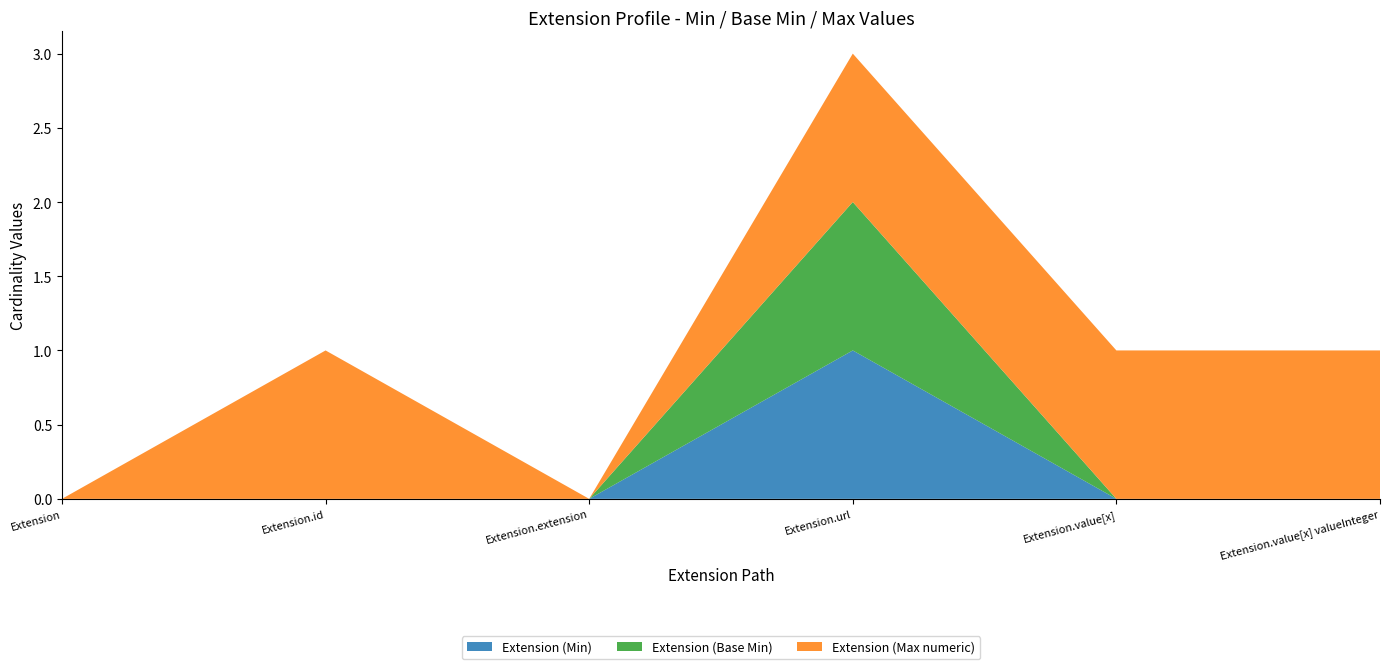

Reading right to left, what are all the values shown in this chart?

Extension (Min): 0	0	1	0	0	0
Extension (Base Min): 0	0	1	0	0	0
Extension (Max numeric): 1	1	1	0	1	0